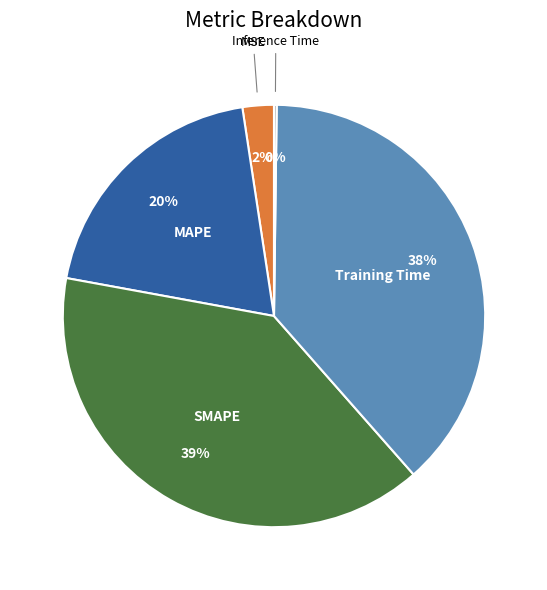

To the nearest percent, what portion does MAPE represent?

20%